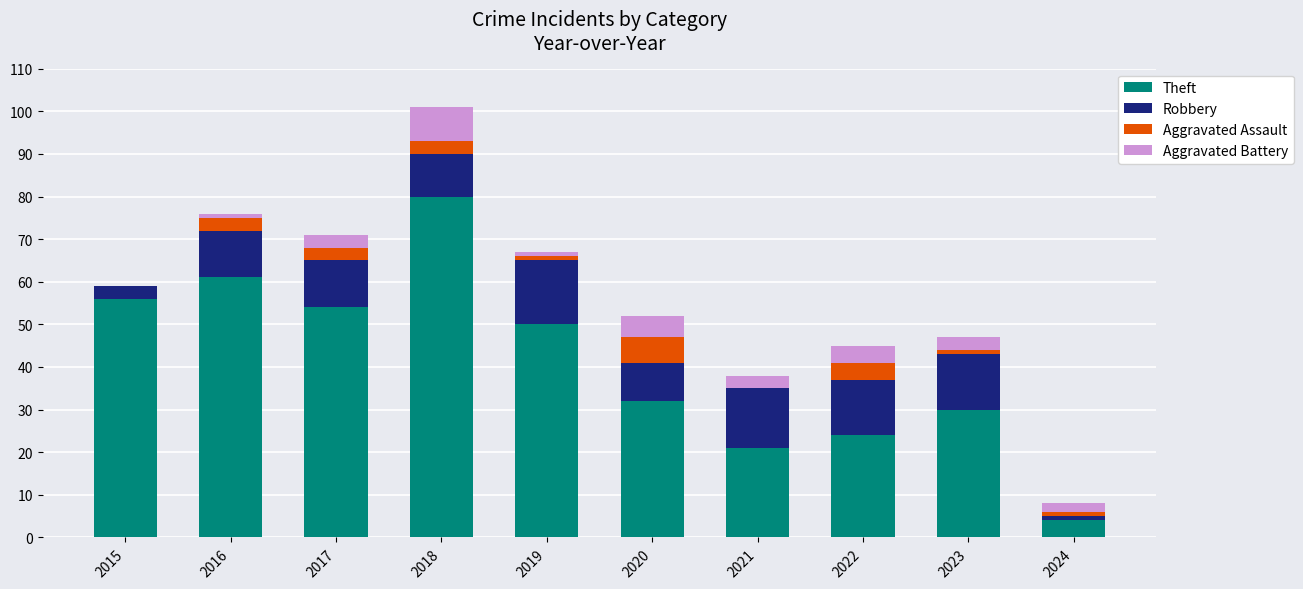

The Theft series shows 72 at 2017. True or false?

False